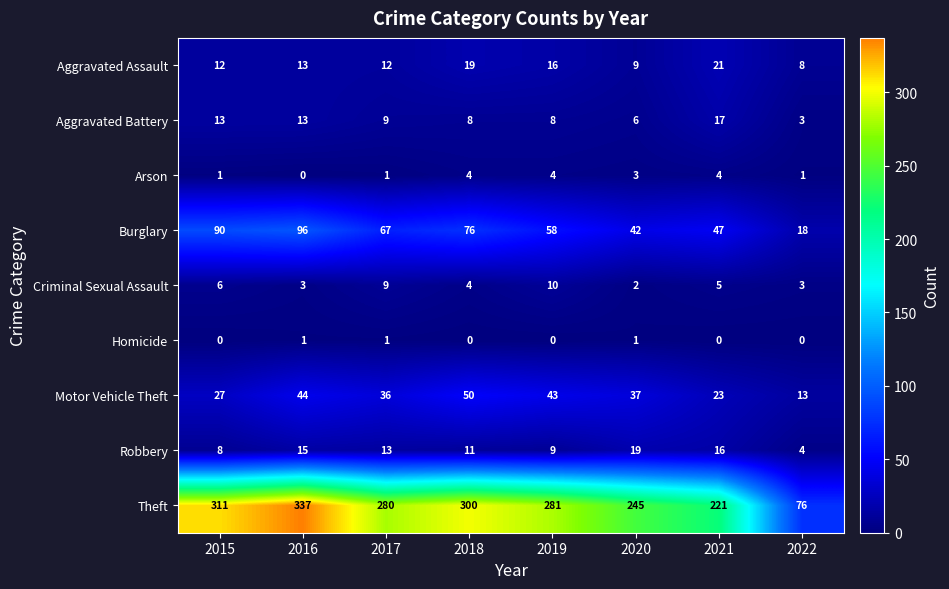

What is the sum of the Robbery values at 2018 and 2022?

15